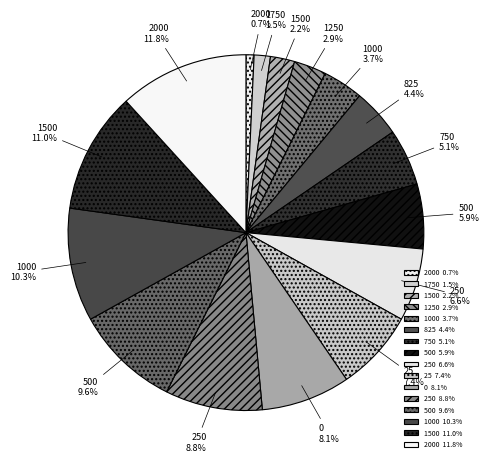

To the nearest percent, what is the average slice percentage?

6%